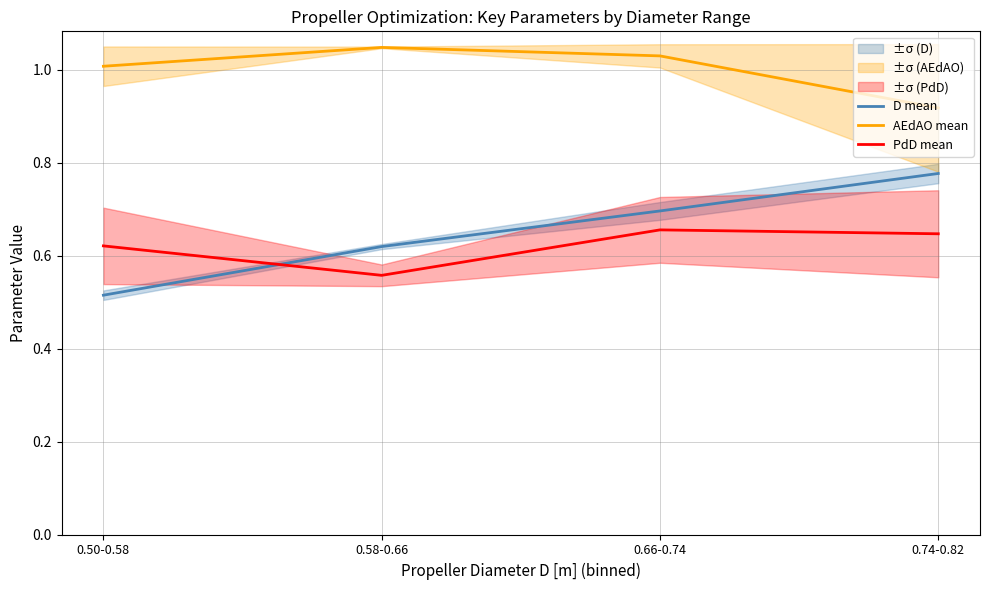

How many series are shown in this chart?

3